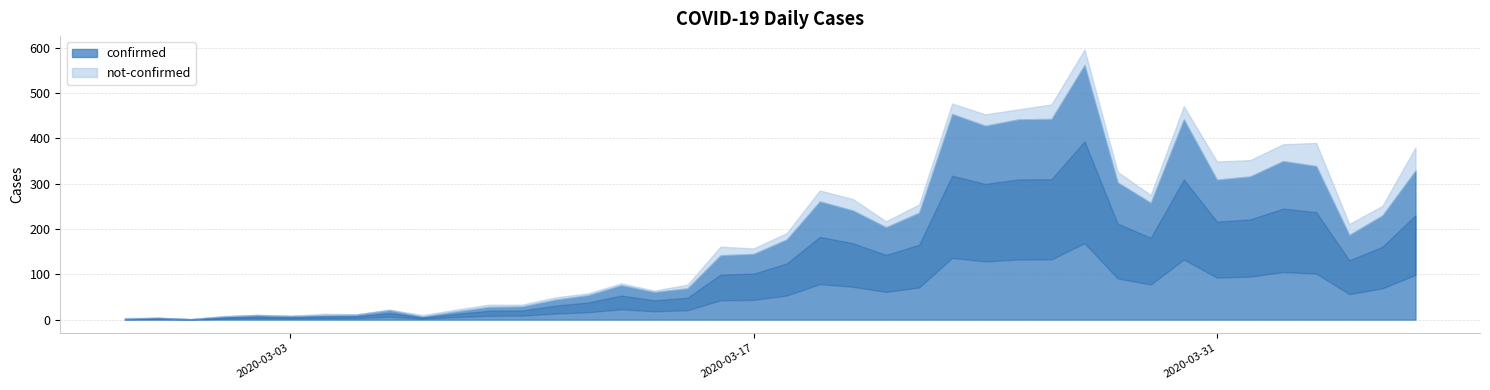

What is the difference between the confirmed values at 2020-03-10 and 2020-03-11?

15